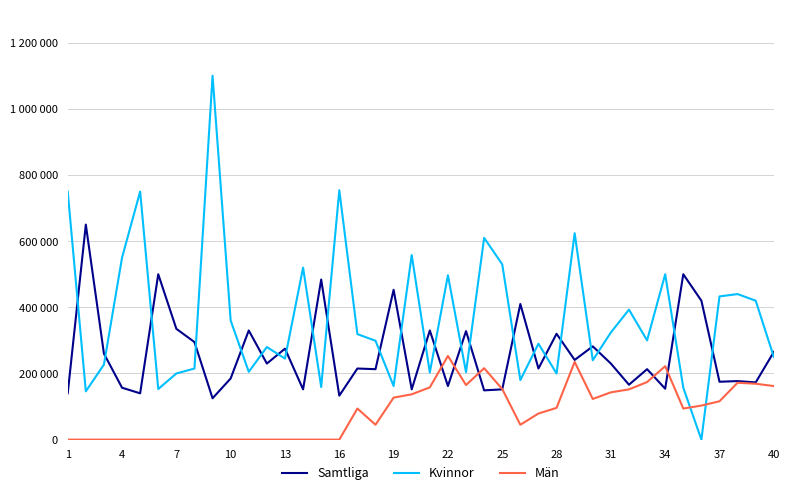

What are all the series names shown in the legend?

Samtliga, Kvinnor, Män